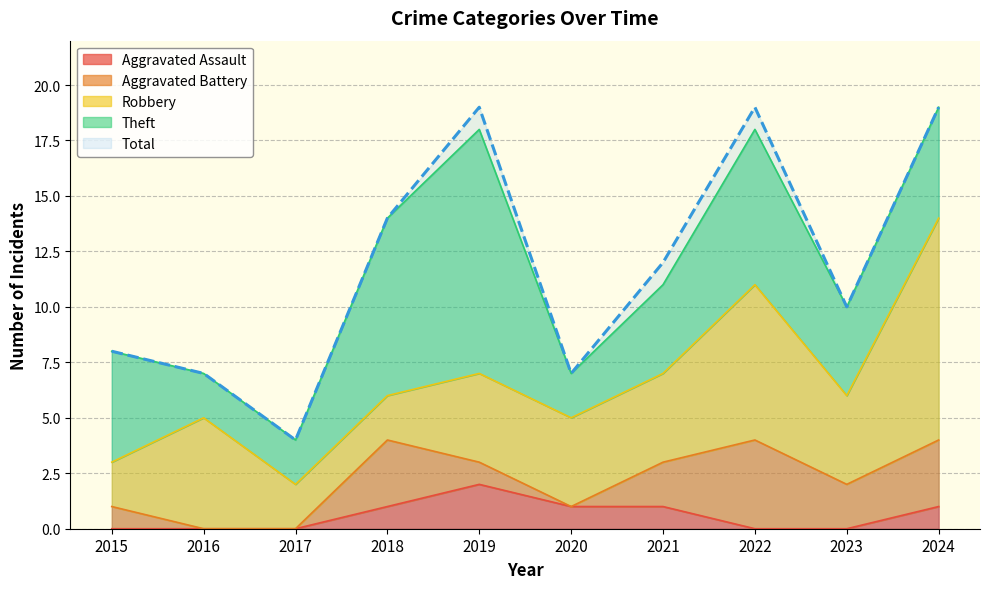

What is the approximate value of Total at 2020, to the nearest 10?

10